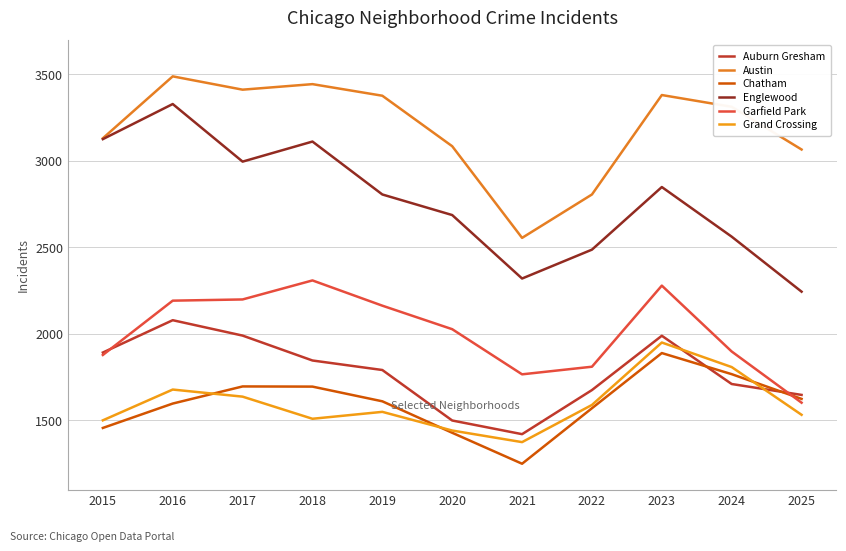

Reading right to left, what are all the values shown in this chart?

Auburn Gresham: 2025=1646	2024=1709	2023=1988	2022=1674	2021=1419	2020=1498	2019=1790	2018=1845	2017=1989	2016=2078	2015=1891
Austin: 2025=3065	2024=3312	2023=3380	2022=2805	2021=2554	2020=3084	2019=3376	2018=3443	2017=3411	2016=3488	2015=3130
Chatham: 2025=1623	2024=1766	2023=1888	2022=1569	2021=1248	2020=1427	2019=1609	2018=1694	2017=1695	2016=1596	2015=1455
Englewood: 2025=2243	2024=2561	2023=2848	2022=2486	2021=2319	2020=2686	2019=2805	2018=3111	2017=2995	2016=3328	2015=3125
Garfield Park: 2025=1601	2024=1897	2023=2278	2022=1809	2021=1765	2020=2026	2019=2162	2018=2308	2017=2198	2016=2191	2015=1877
Grand Crossing: 2025=1531	2024=1807	2023=1949	2022=1588	2021=1373	2020=1440	2019=1548	2018=1508	2017=1636	2016=1677	2015=1499